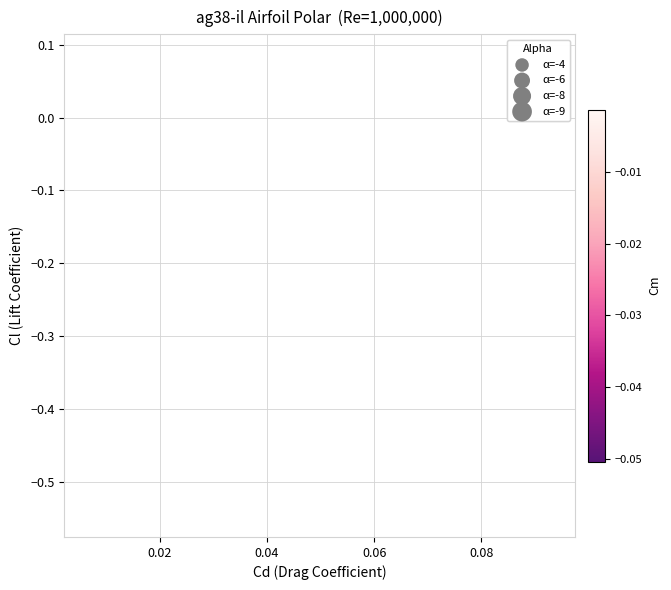

What is the range of Y values (max minus min)?

0.6